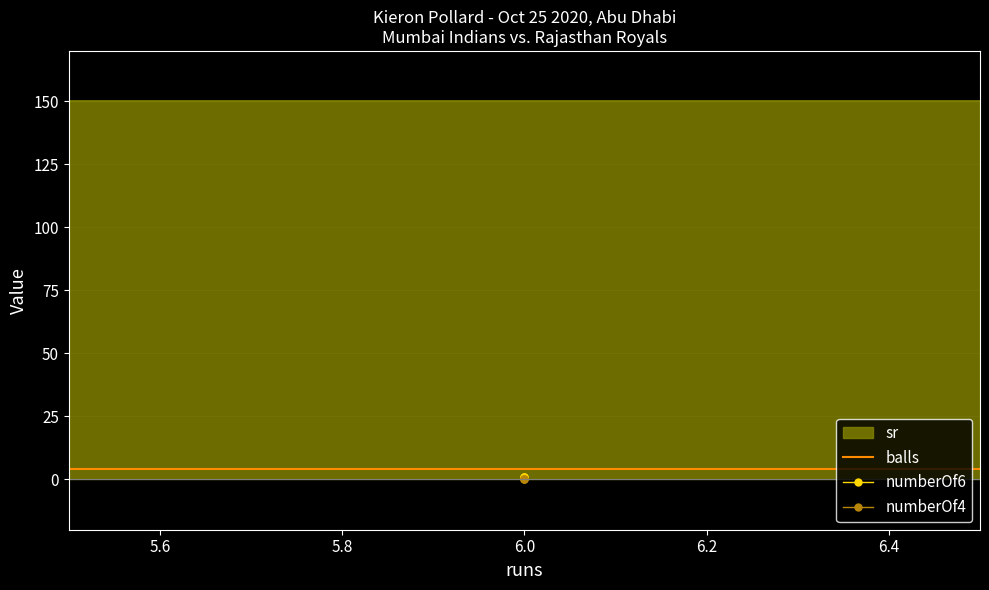

Is it true that sr equals 150 at 6?

True